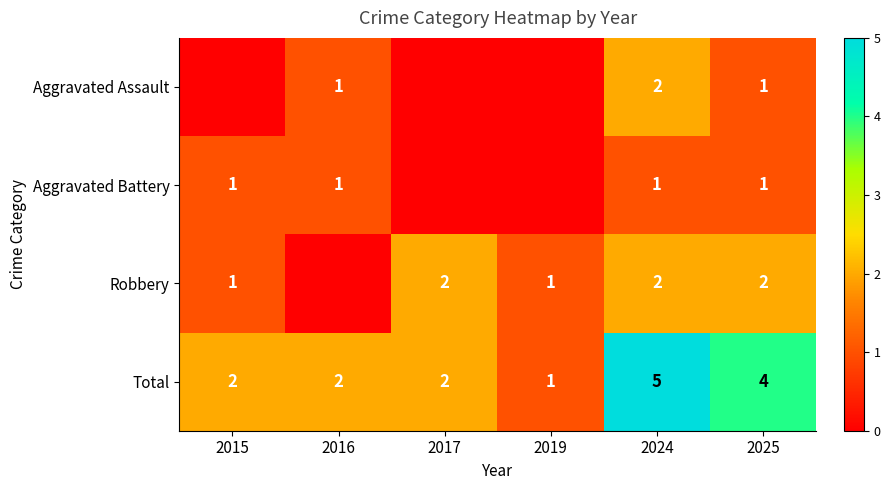

The value of Robbery at 2015 is 1. True or false?

True